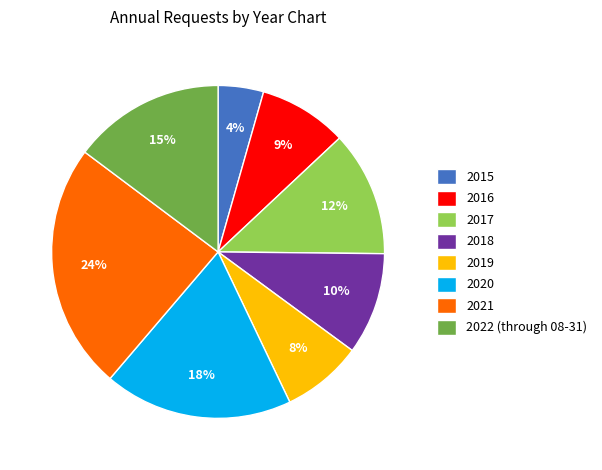

Is the sum of 2022 (through 08-31) and 2019 greater than half?

No